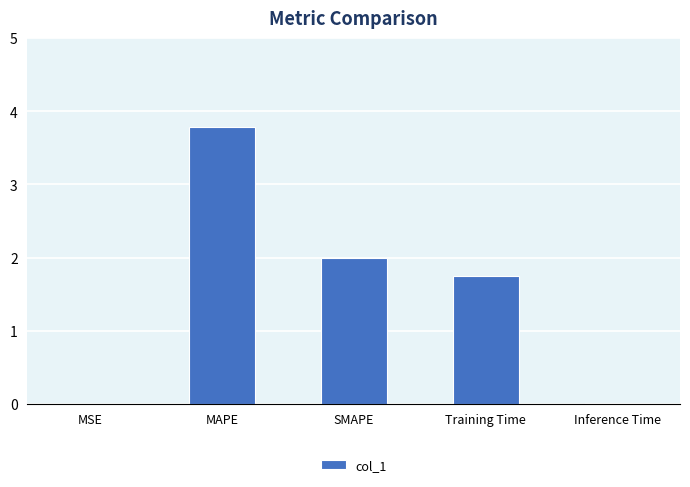

What is the approximate value at MAPE?

3.8